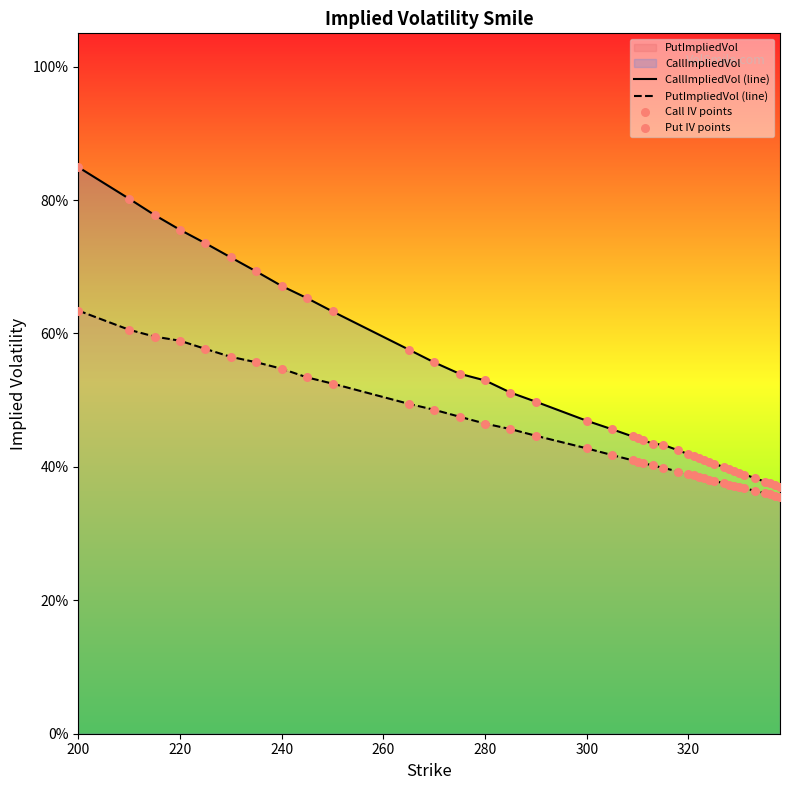

At how many categories does at least one series exceed 0?

40